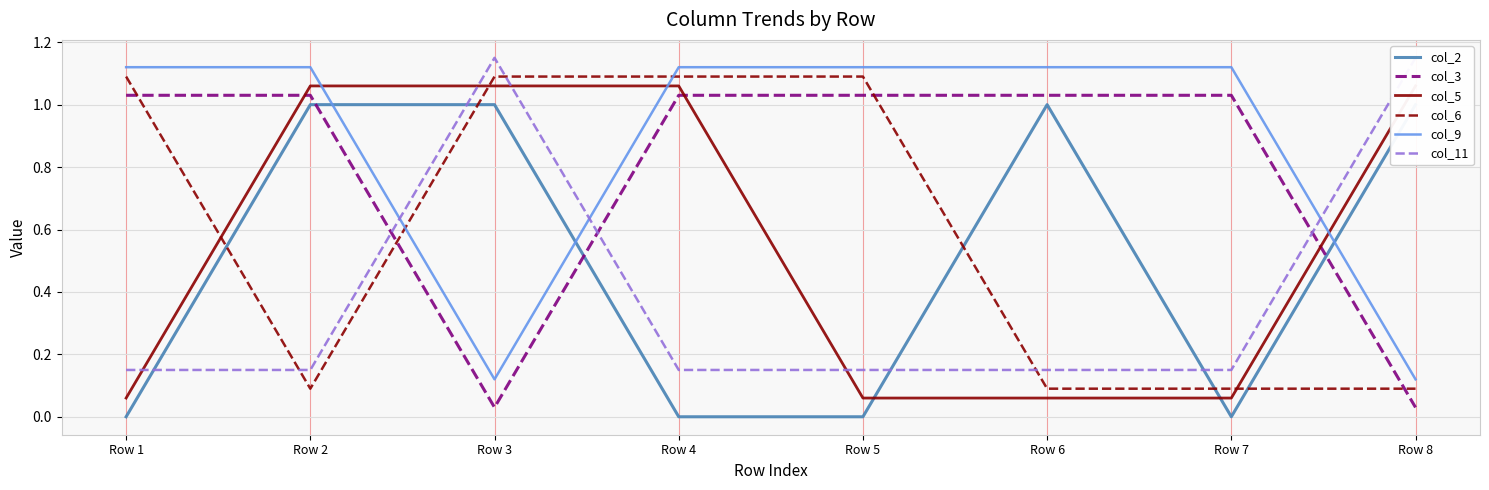

True or false: col_9 and col_3 intersect in this chart.

False